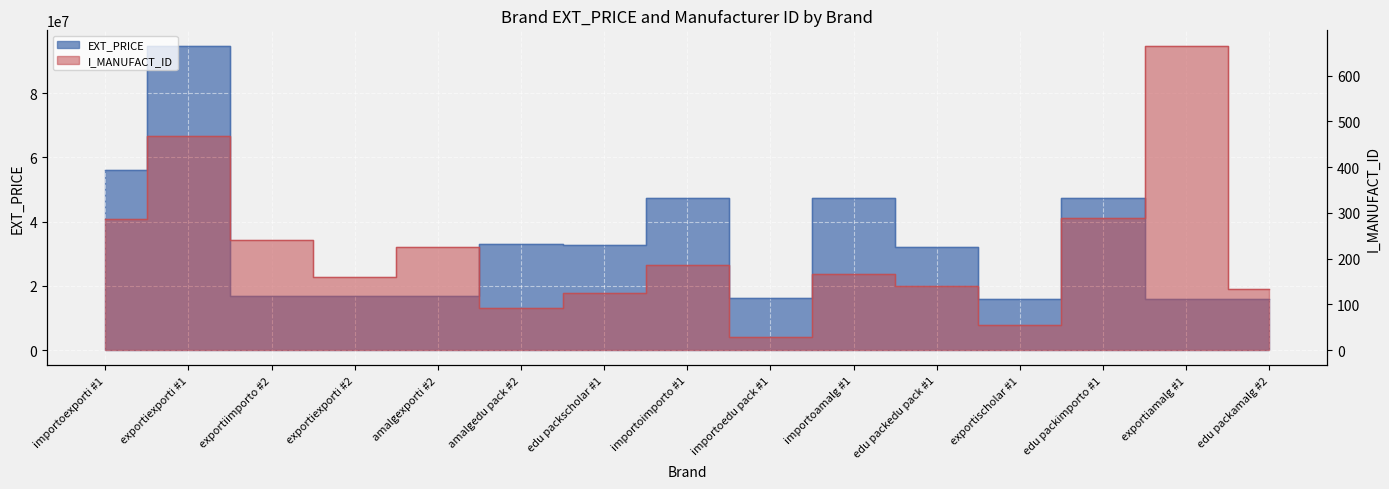

Which category has the lowest value across all series?

importoedu pack #1